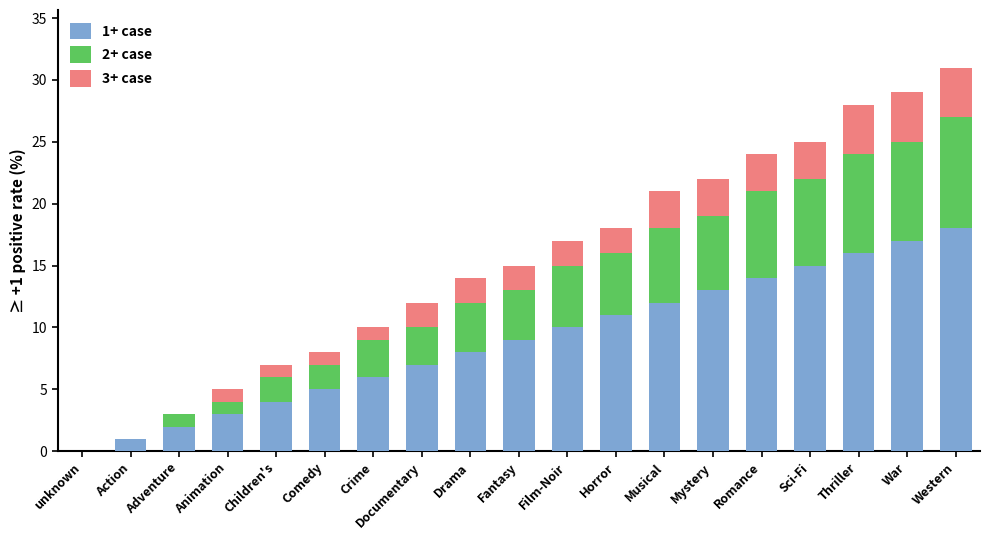

Which category has the highest value in the 1+ case series?

Western